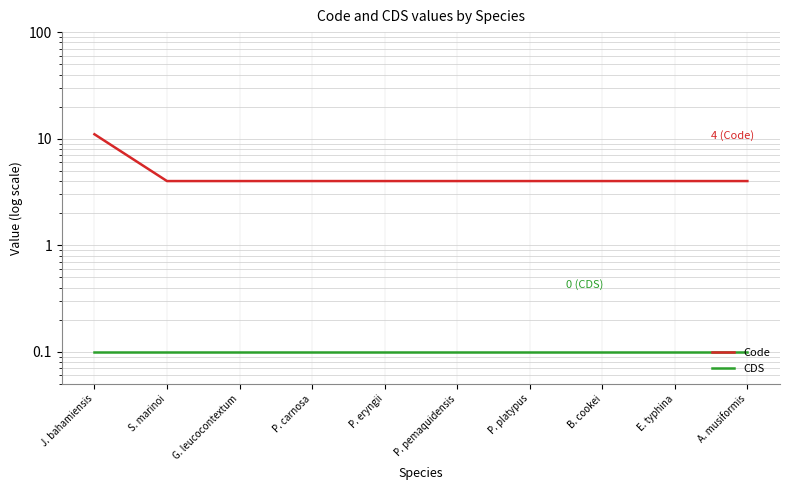

True or false: Code and CDS intersect in this chart.

False